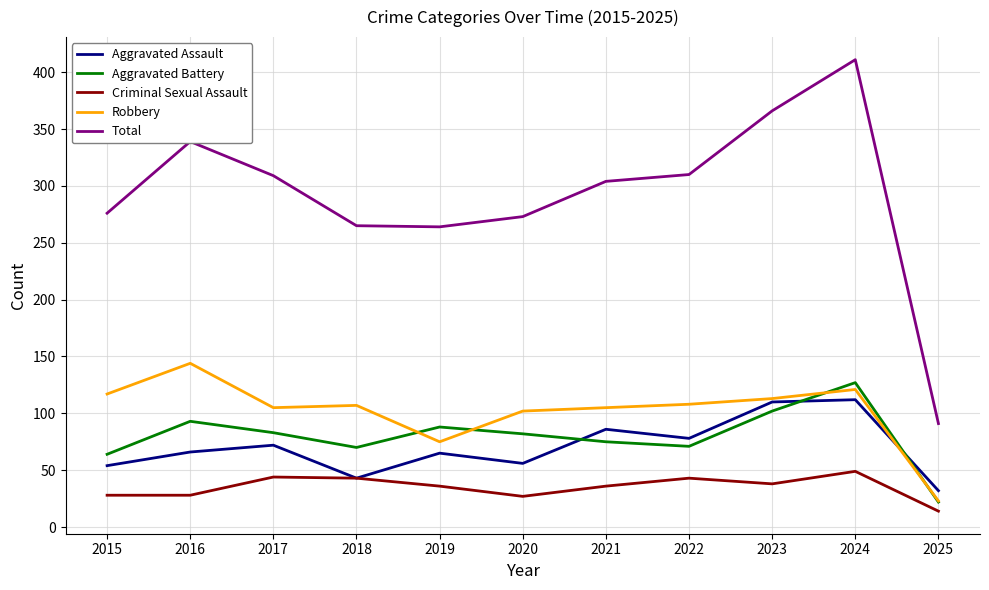

The Aggravated Battery series shows 102 at 2023. True or false?

True